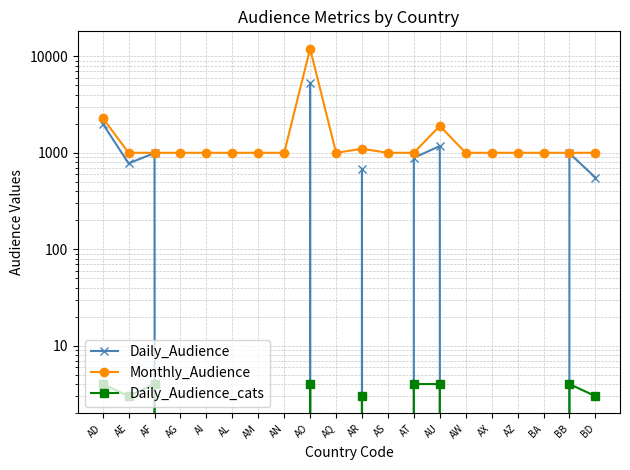

What position from the right is AF?

18